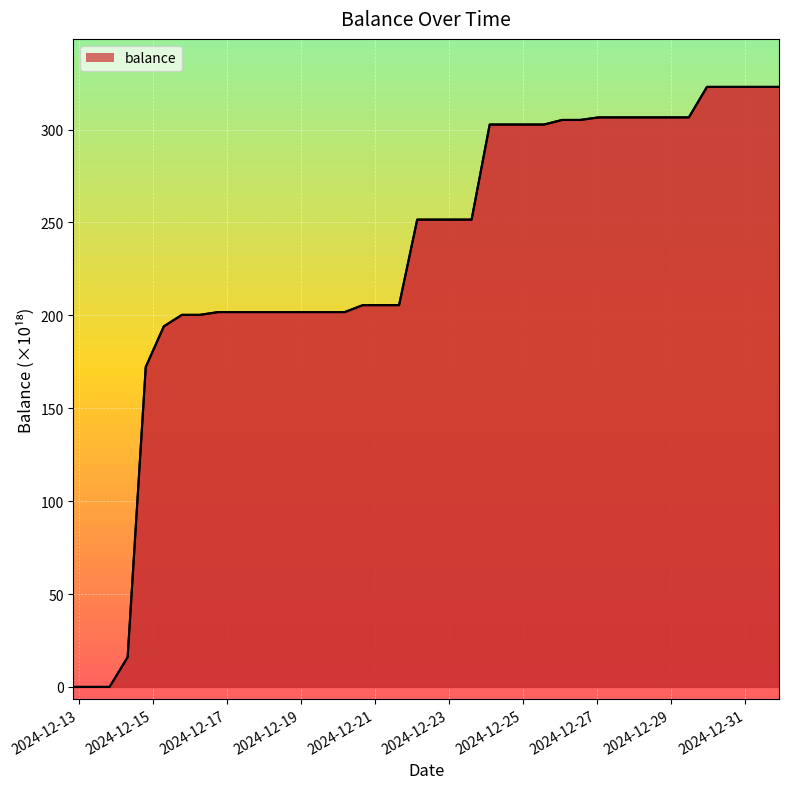

How many distinct data groups are displayed?

1